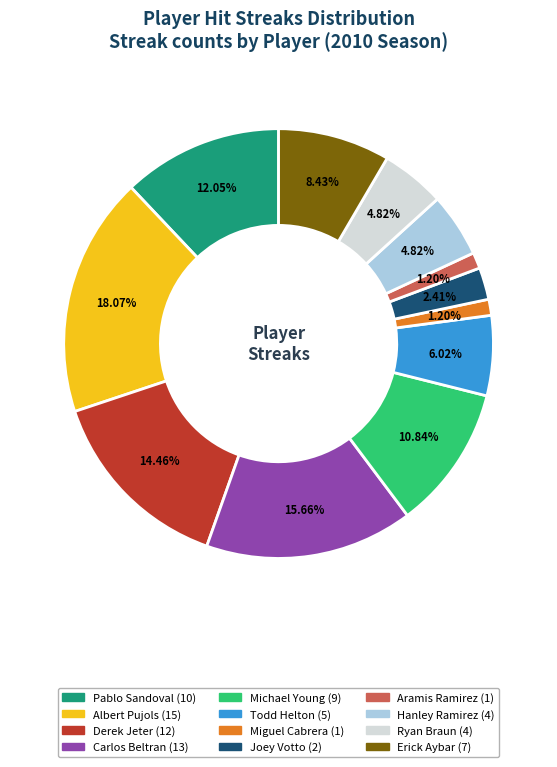

To the nearest percent, what is the combined percentage of Ryan Braun and Erick Aybar?

13%